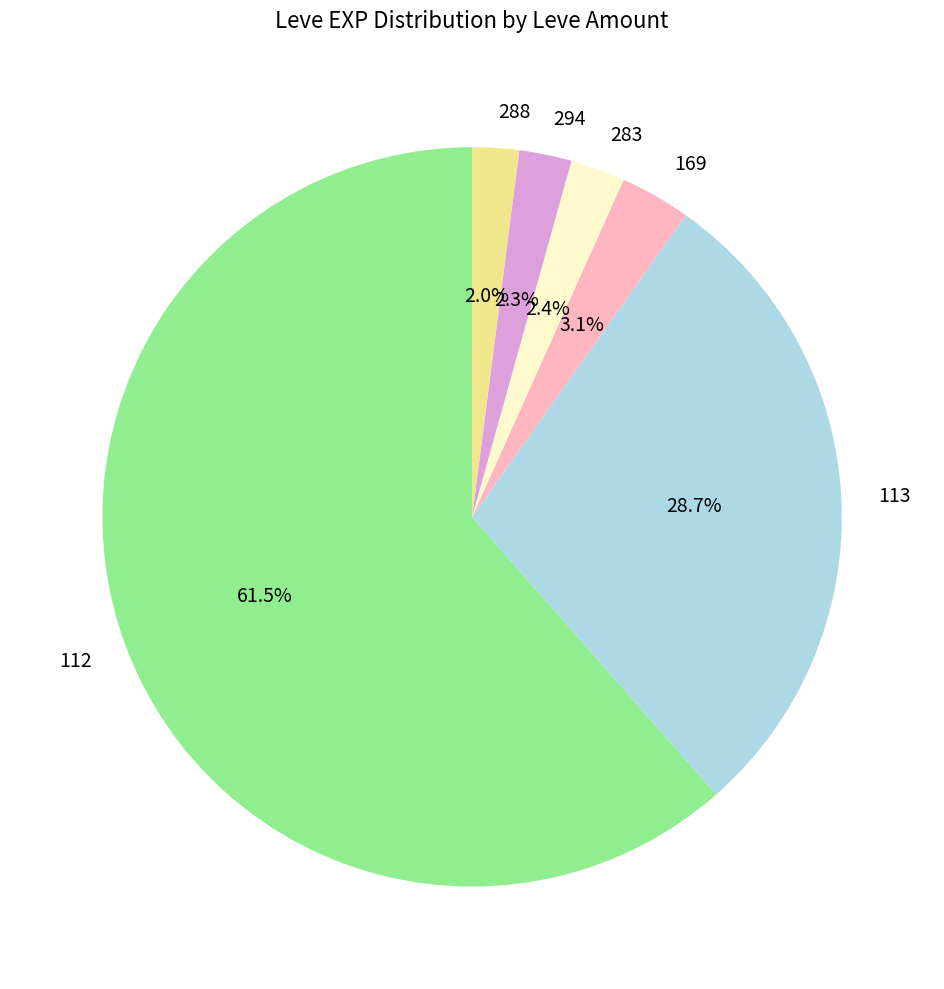

Does any single category account for the majority?

Yes